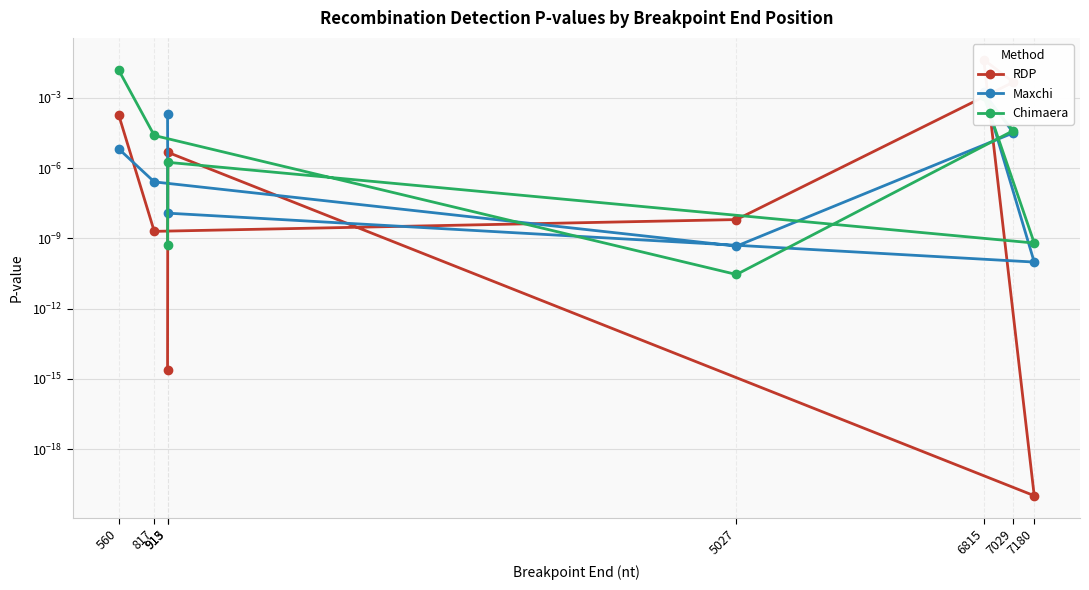

Does the chart display data point markers on the line(s)?

Yes